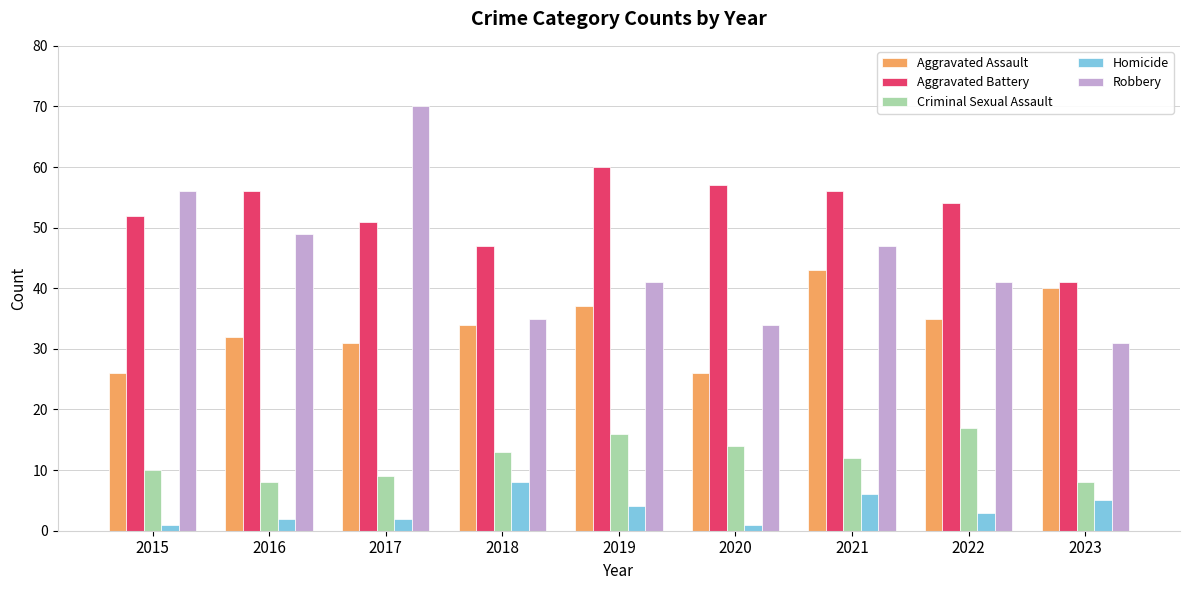

What is the difference between the second highest and minimum values in the Aggravated Battery series?

16